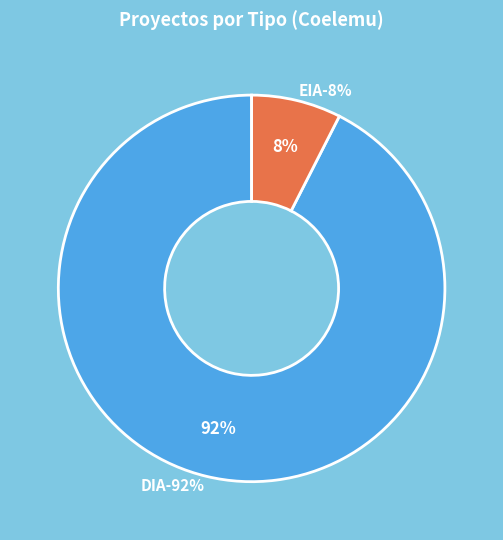

Combined, do EIA and DIA account for over 50%?

Yes